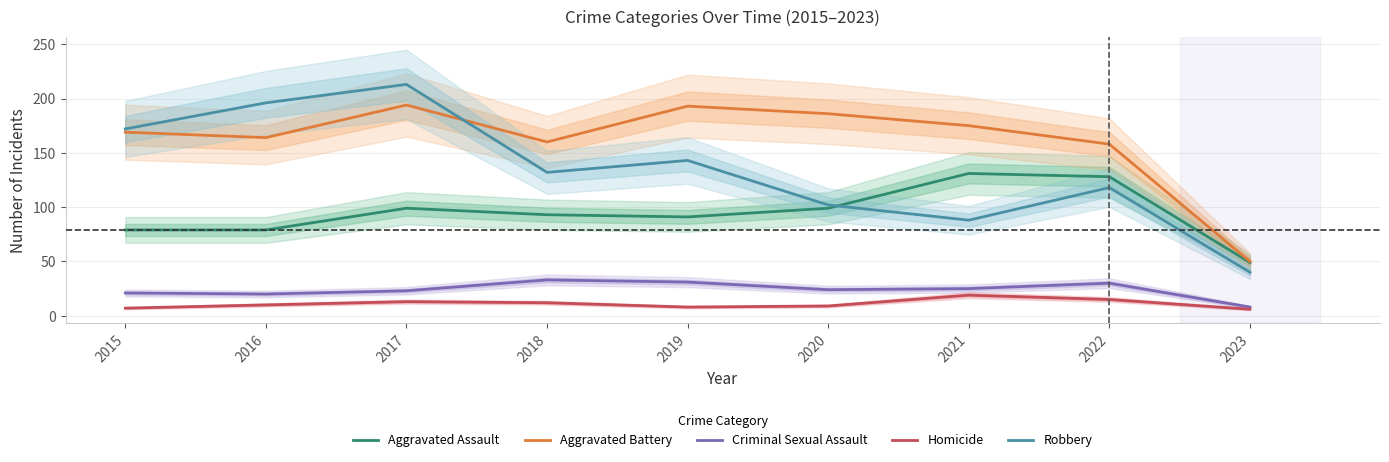

True or false: Aggravated Battery and Criminal Sexual Assault intersect in this chart.

False